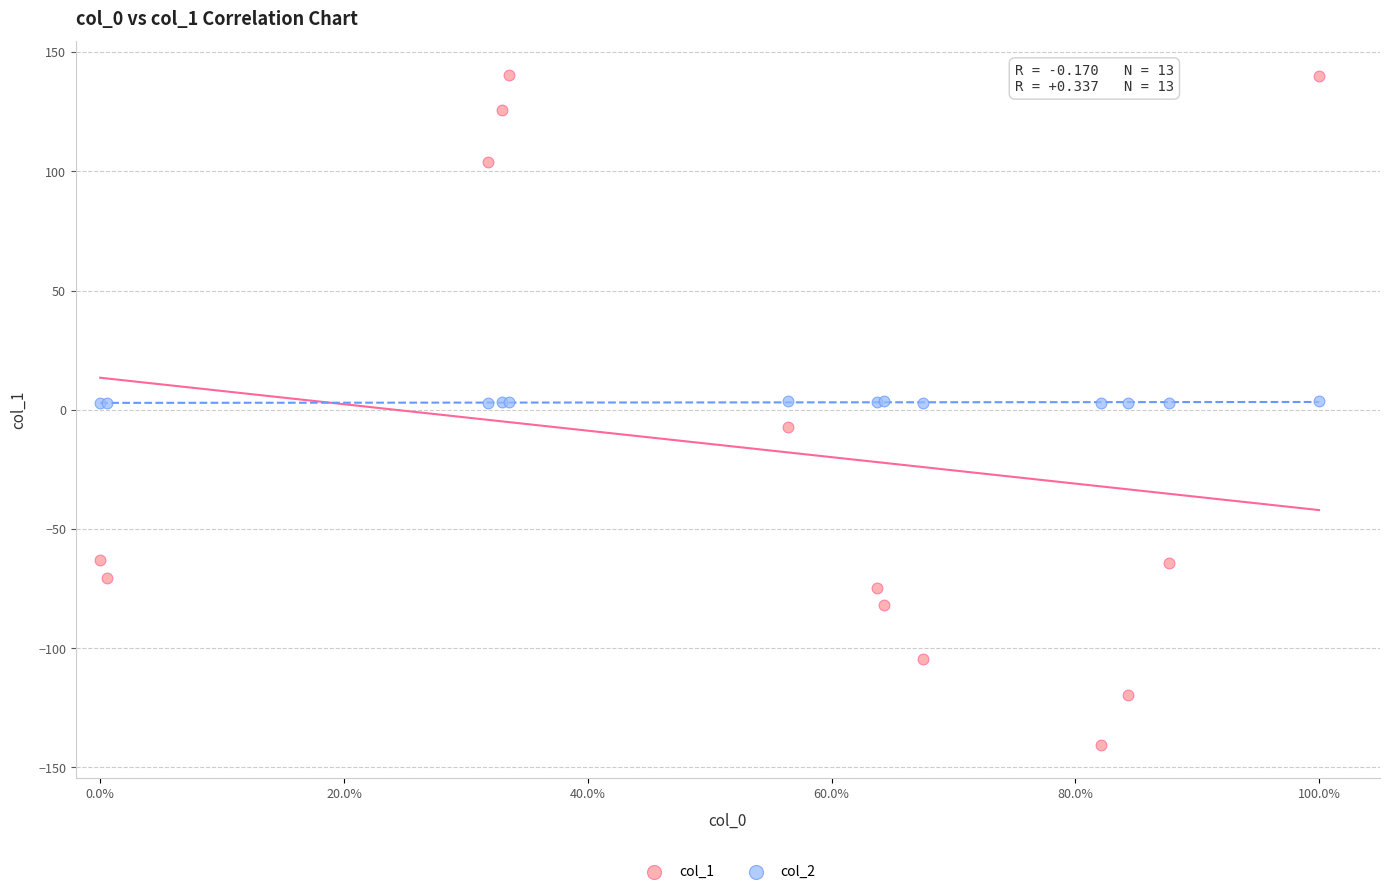

Which series reaches the minimum Y coordinate?

col_1